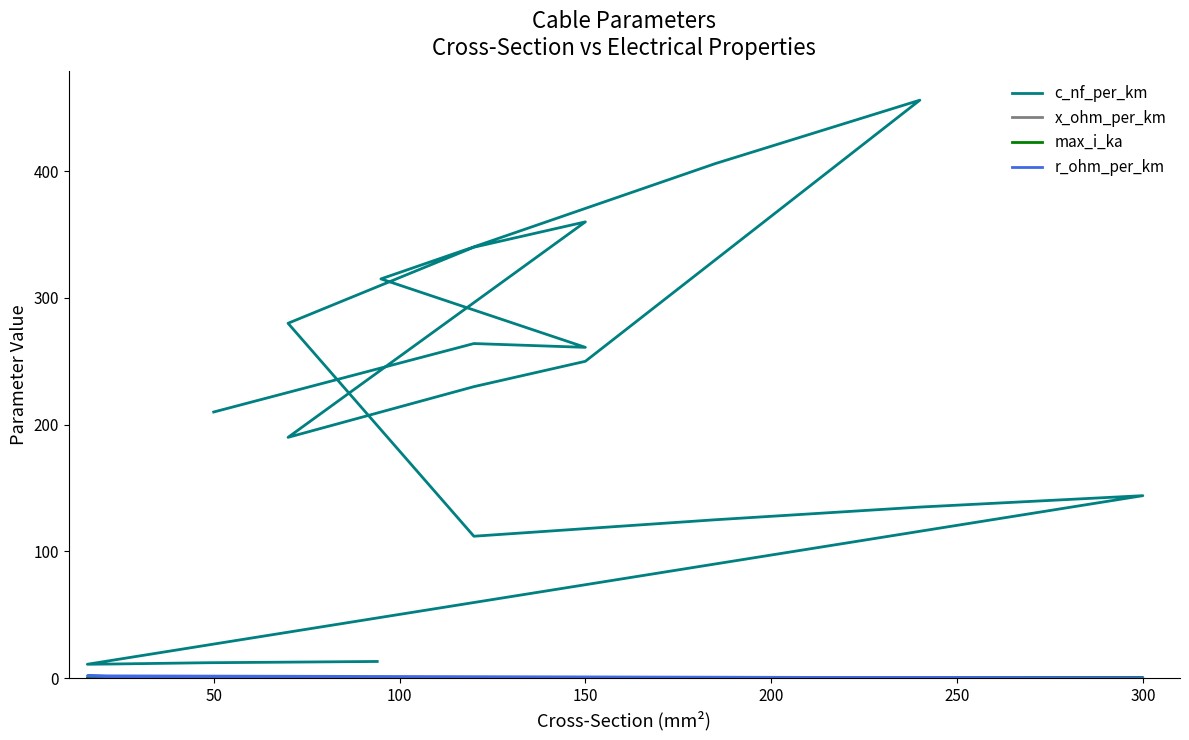

Is this an area chart (filled region under the line)?

No